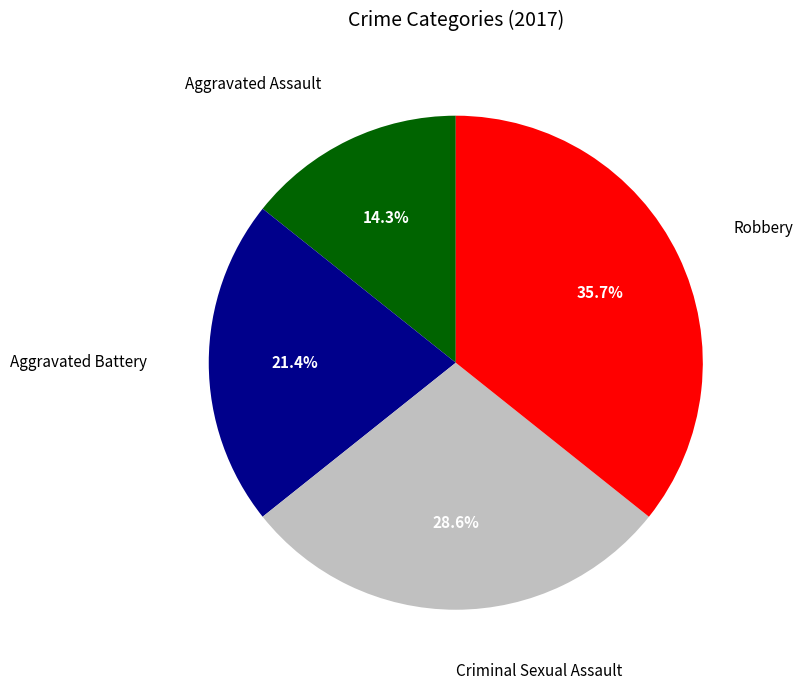

Is there any slice that represents more than half of the pie?

No